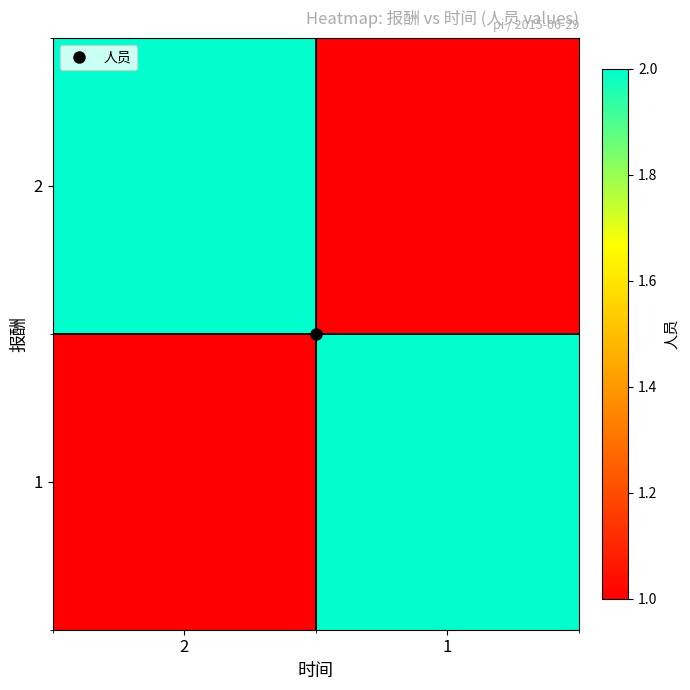

Reading left to right, transcribe all the data shown in this chart.

2: 2=2	1=1
1: 2=1	1=2